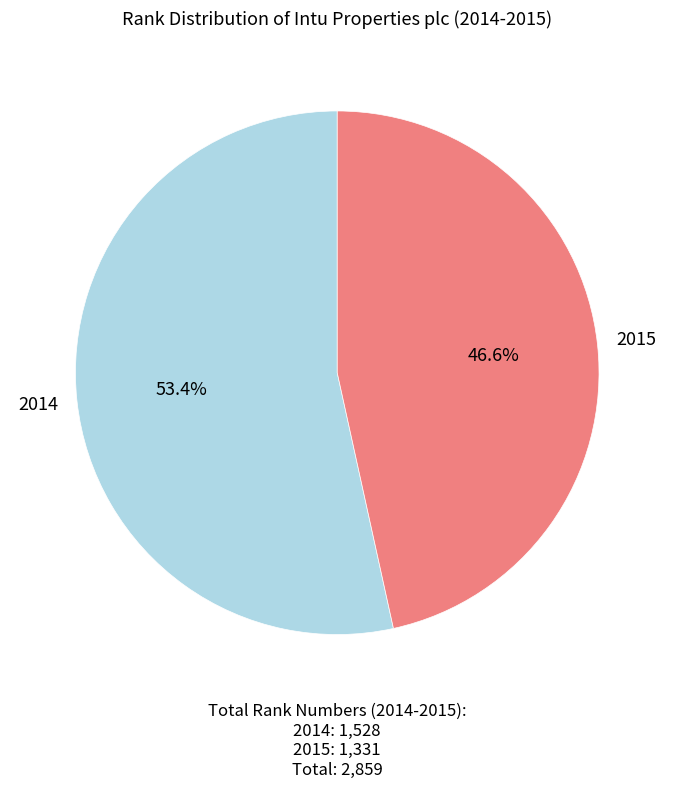

Between 2015 and 2014, which is larger?

2014